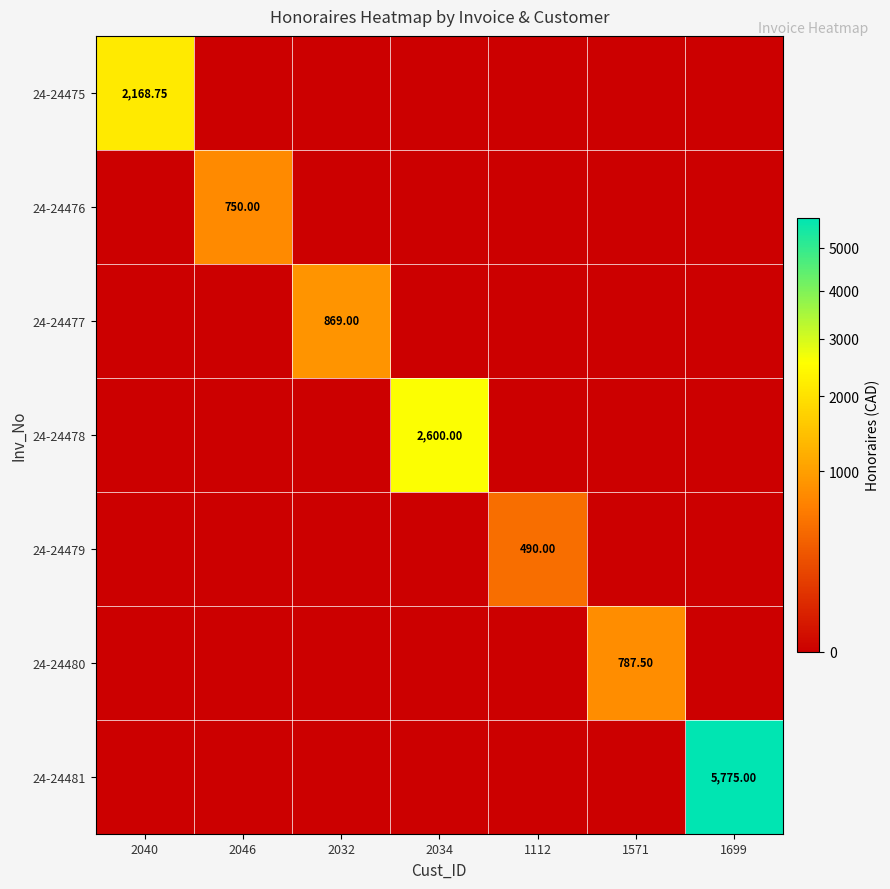

The 24-24479 series shows -247.2 at 1699. True or false?

False